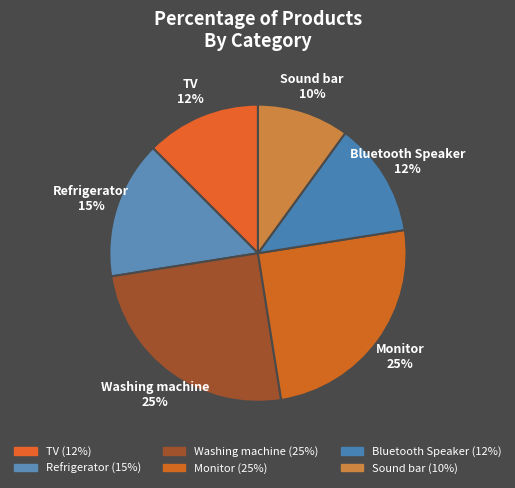

To the nearest percent, what is the difference between the largest and smallest slice percentages?

15%